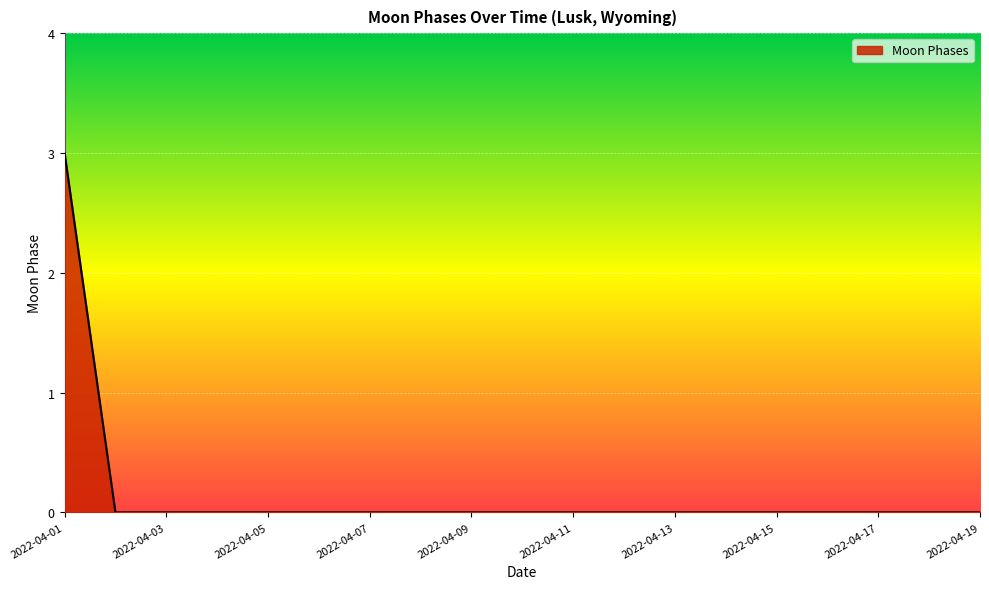

What is the difference between the maximum and minimum values?

3